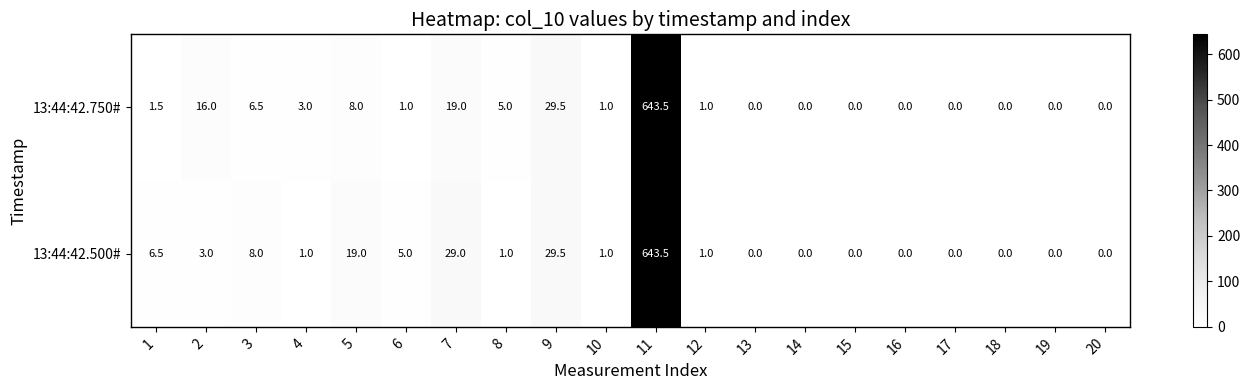

What is the sum of the 13:44:42.500# values at 2 and 5?

22.0